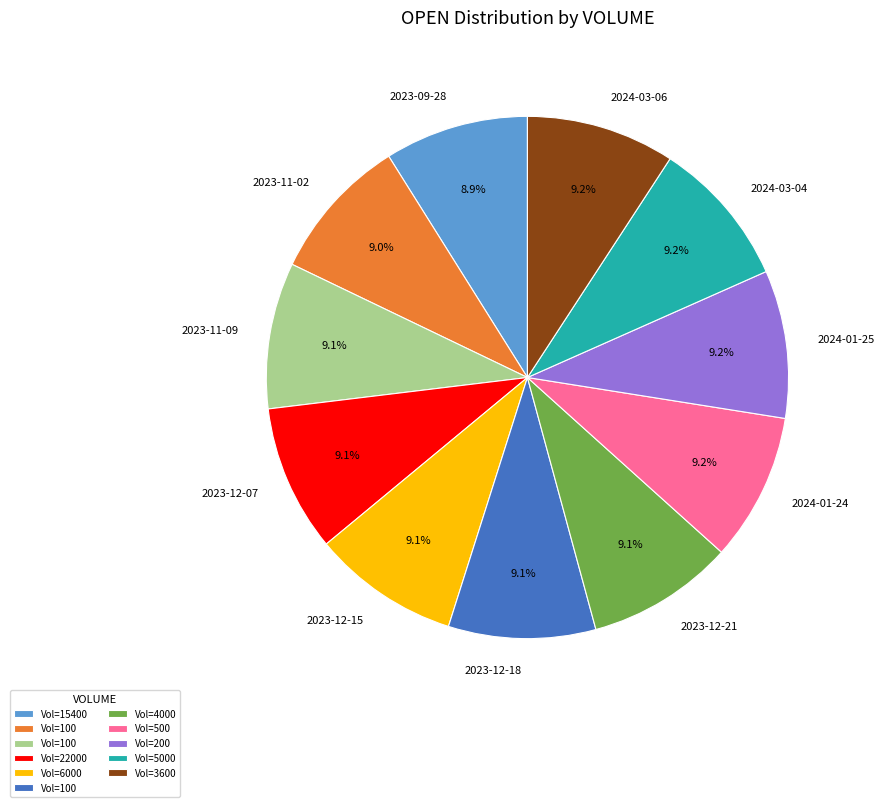

Approximately how many times larger is the value at 2023-11-02 compared to 2024-03-04?

1.0